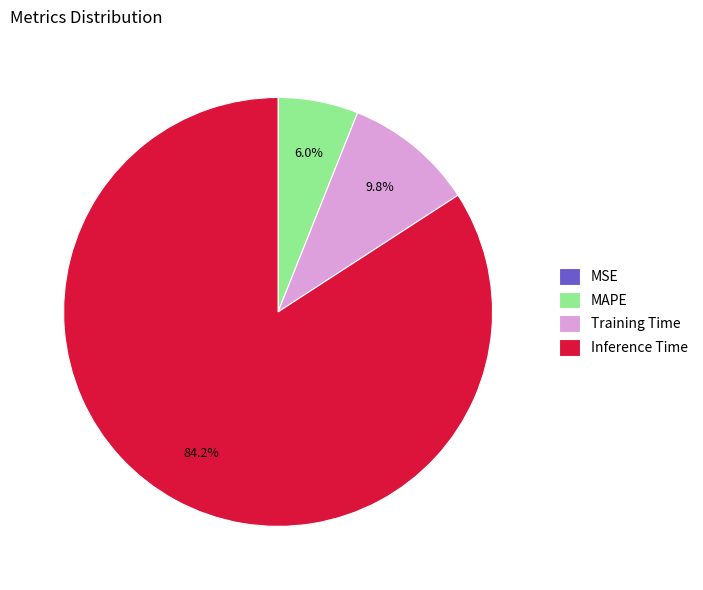

Between Inference Time and MAPE, which is larger?

Inference Time